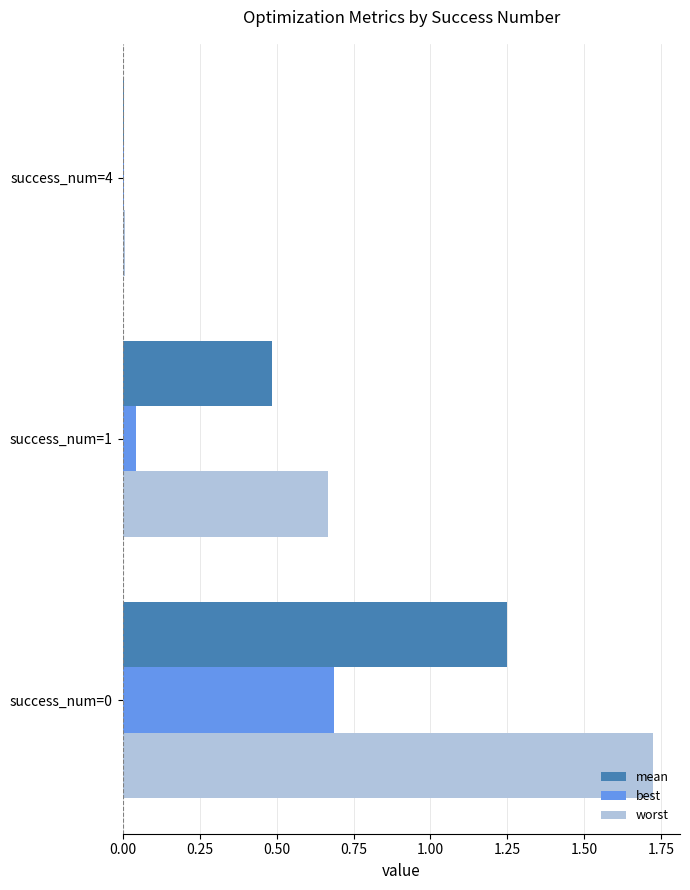

Which series has the widest spread of values?

worst